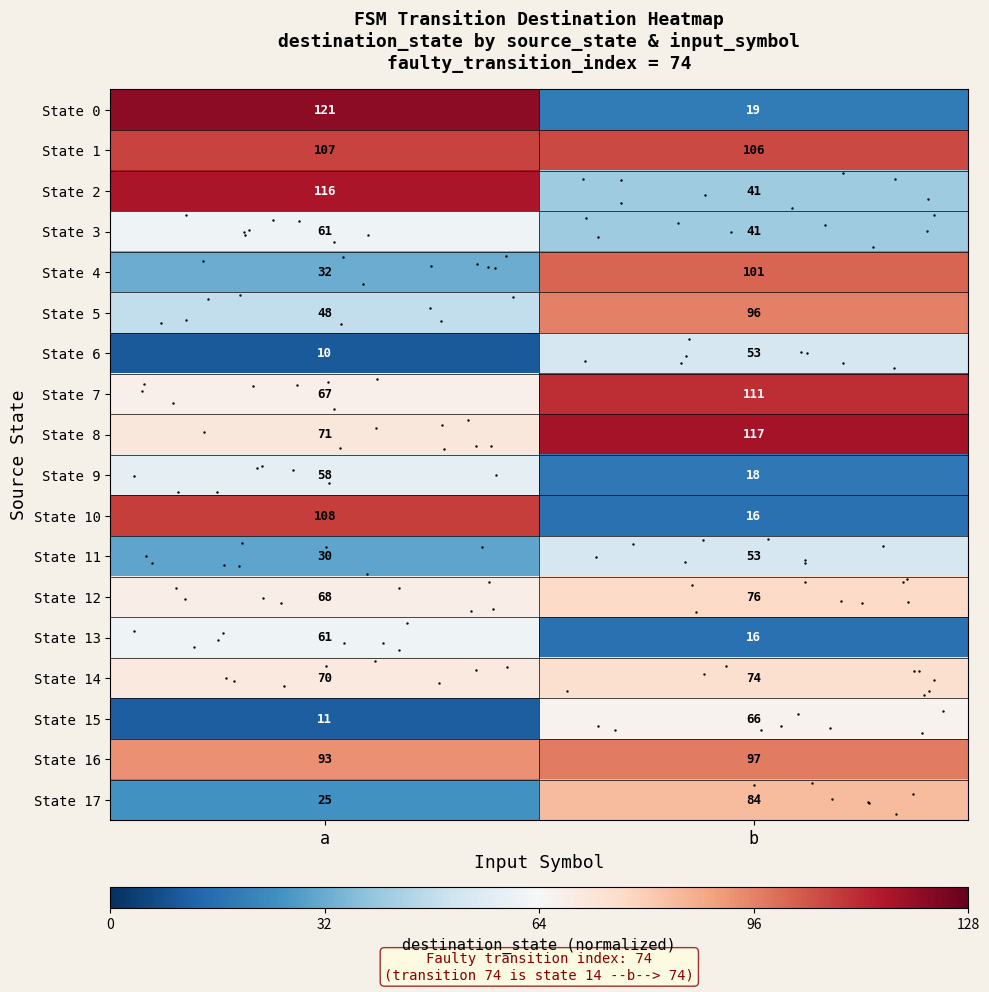

Rank the categories by State 0 value from lowest to highest.

b, a